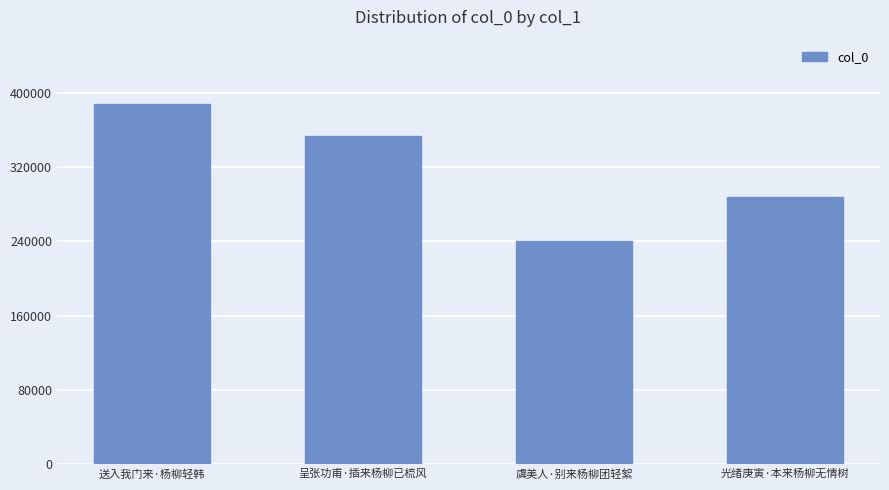

What is the greatest value displayed?

387248